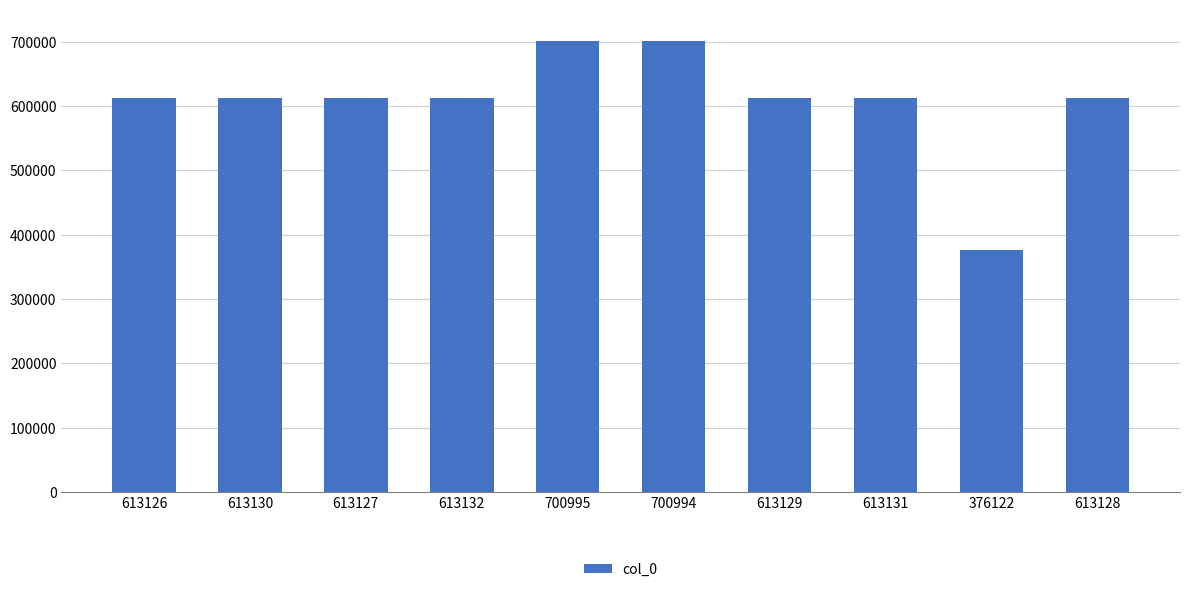

What is the label of the 10th bar from the left?

613128